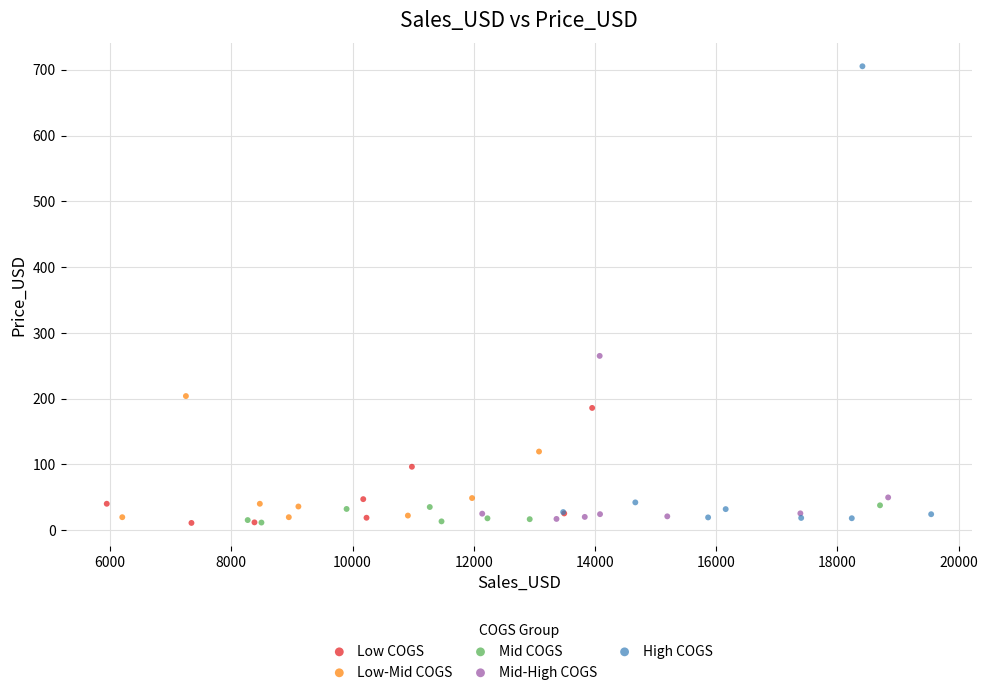

Which series reaches the maximum Y coordinate?

High COGS